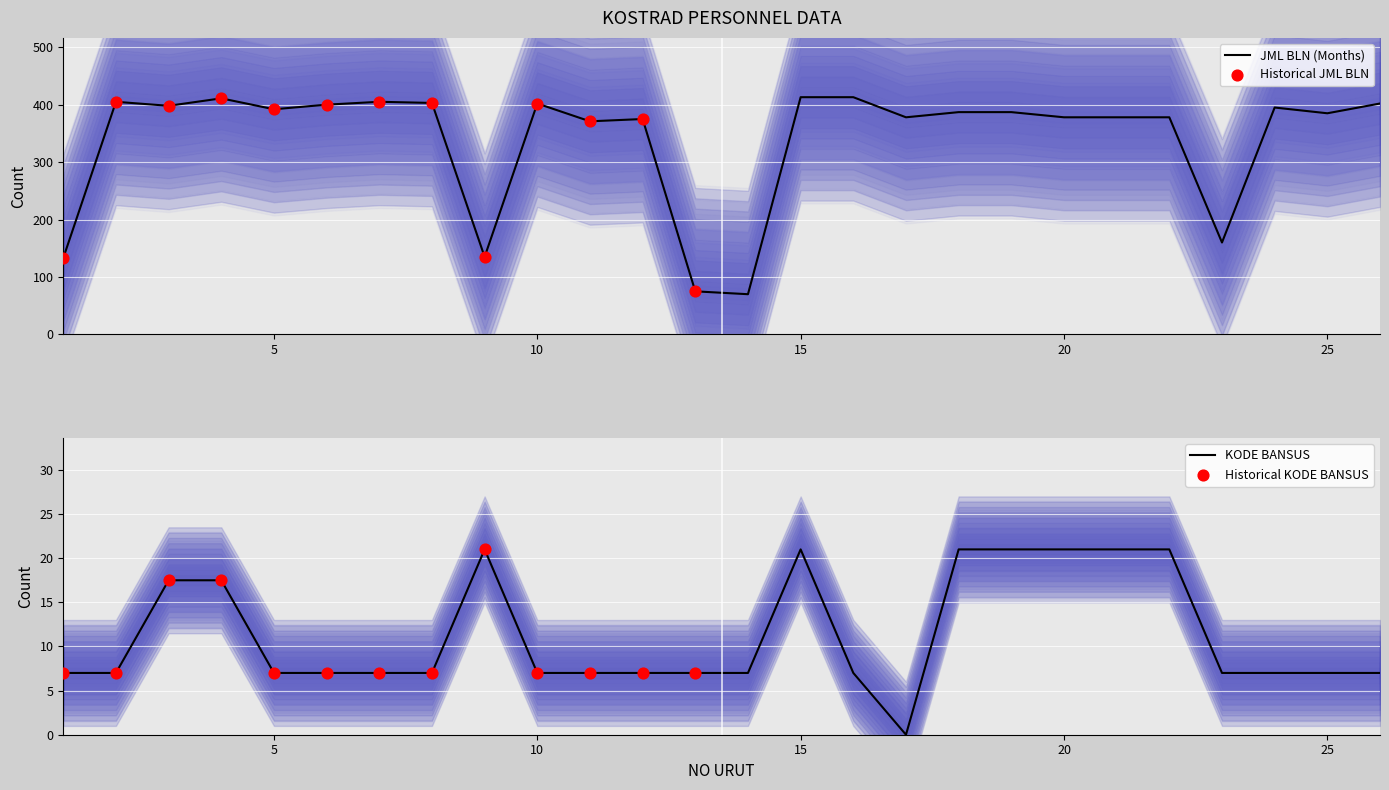

What are all the series names shown in the legend?

JML BLN, KODE BANSUS